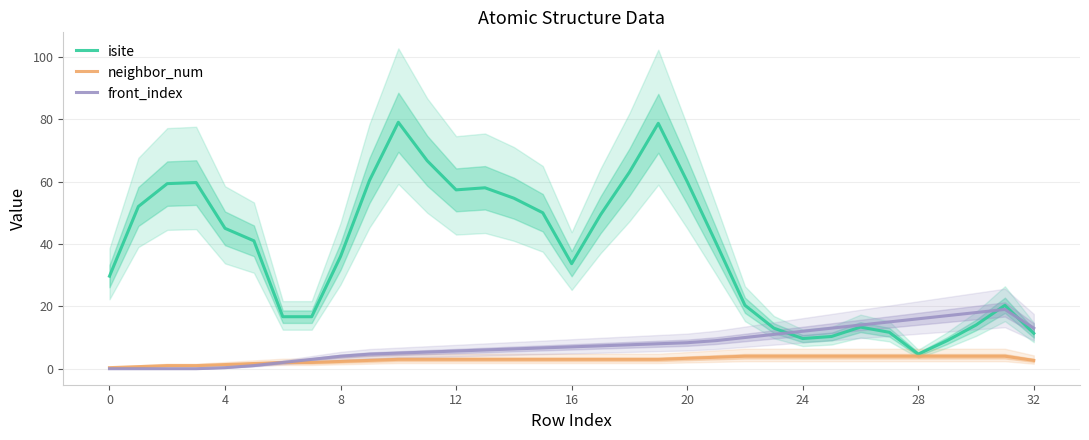

What is the sum of the isite values at 29 and 30?

23.0